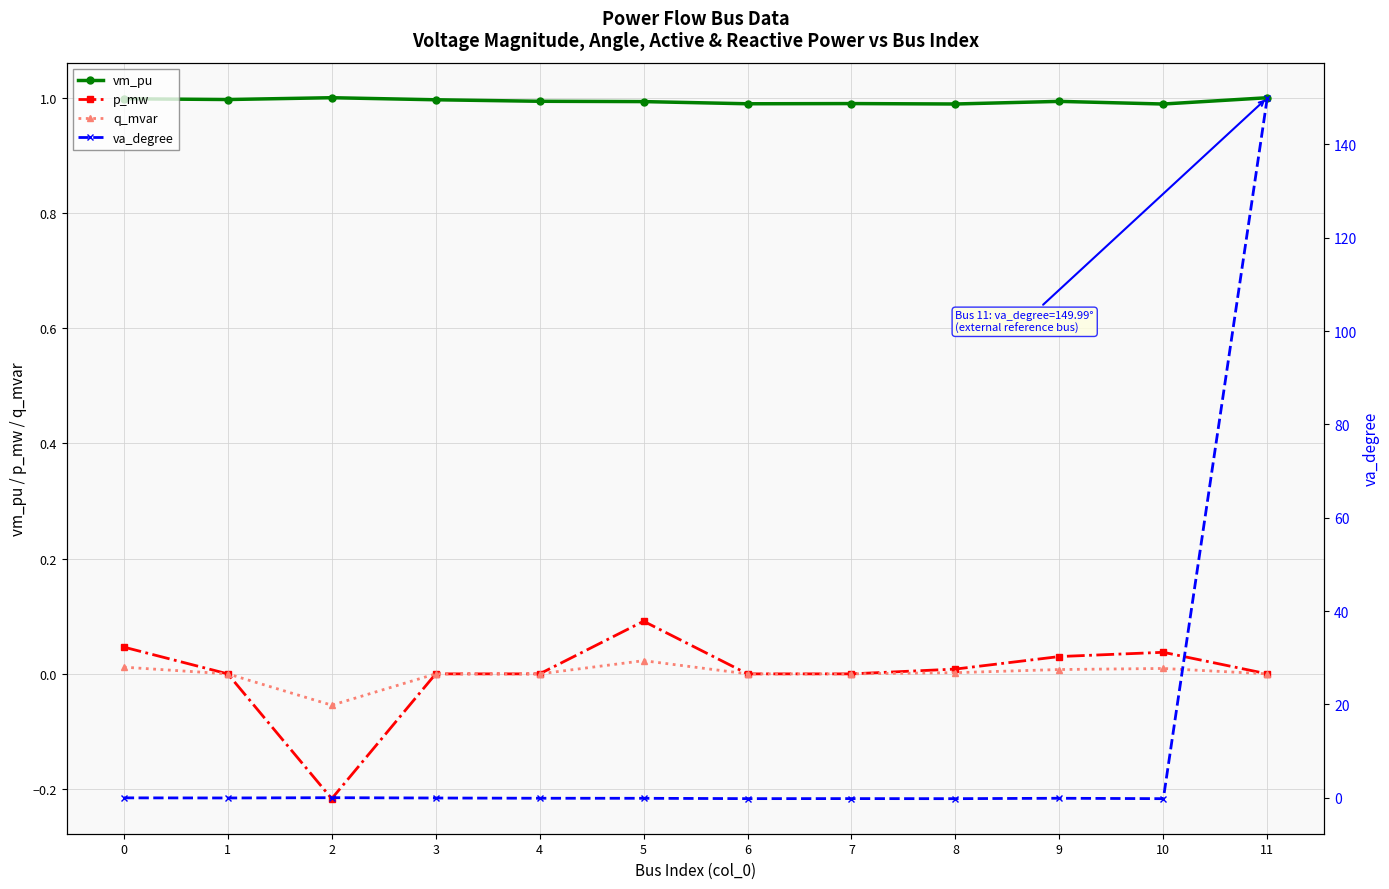

The value of p_mw at 9 is 0.0. True or false?

False